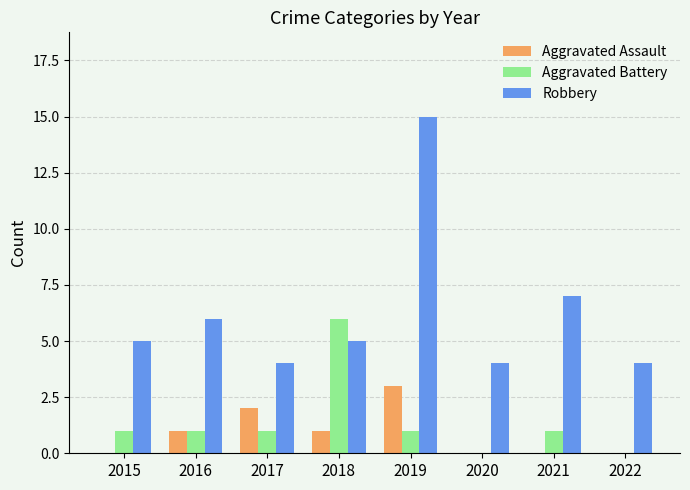

Where is Robbery nearest to the value 9?

2021